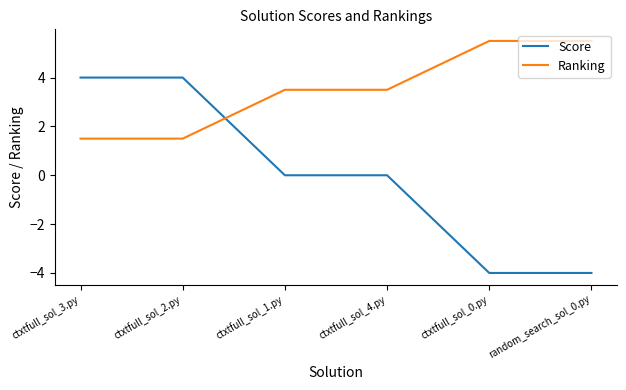

True or false: Score and Ranking intersect in this chart.

True